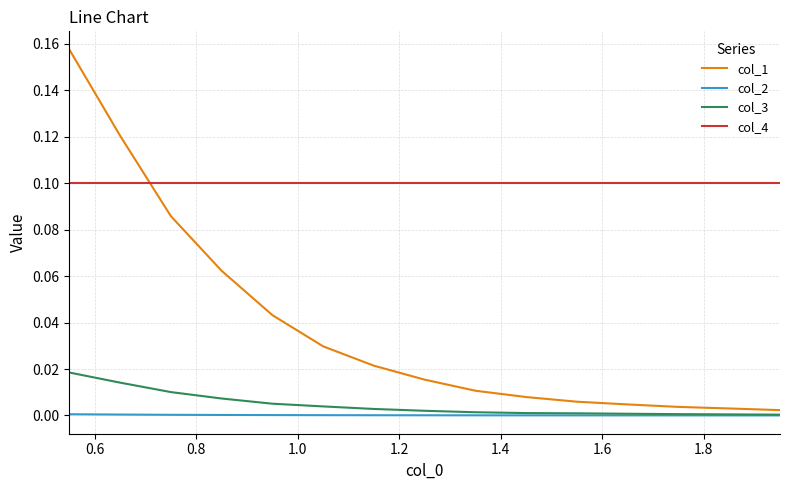

Does the chart display data point markers on the line(s)?

No